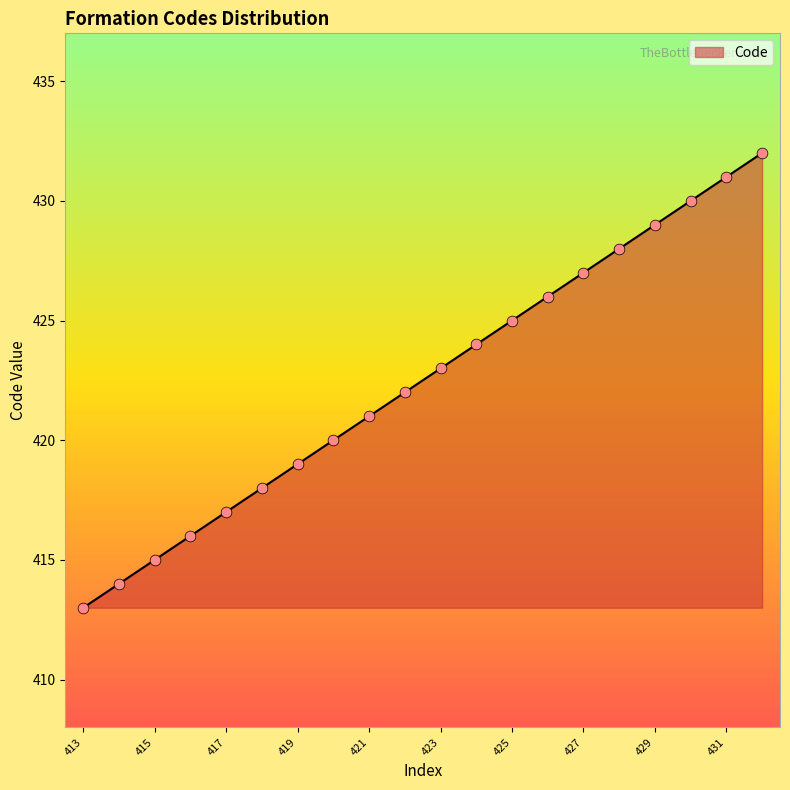

What is the smallest value displayed?

413